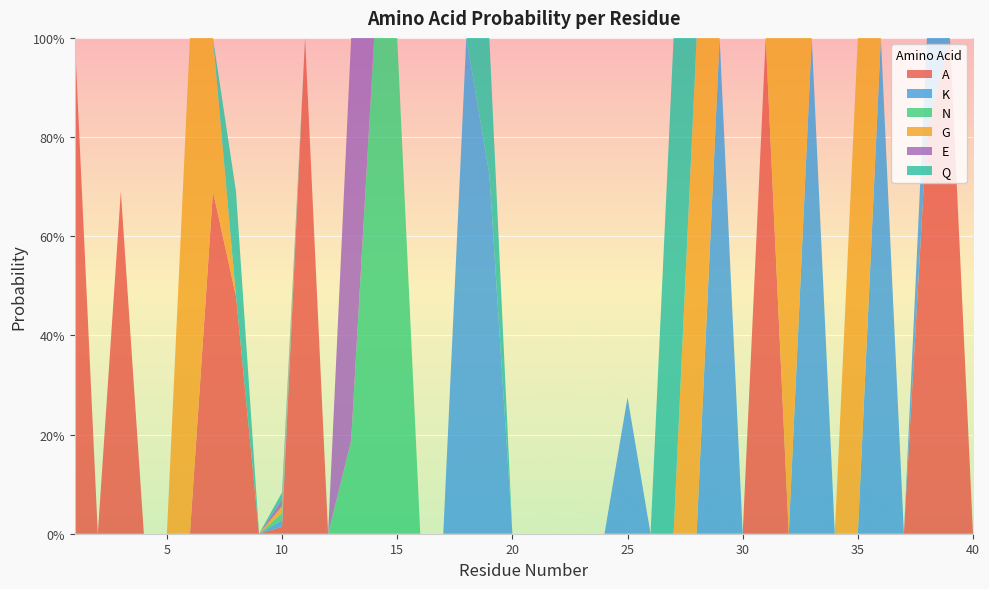

Reading left to right, list all the values displayed in this chart.

A: 1=1.0	2=0.0	3=0.7	4=0.0	5=0.0	6=0.0	7=0.7	8=0.5	9=0.0	10=0.0	11=1.0	12=0.0	13=0.0	14=0.0	15=0.0	16=0.0	17=0.0	18=0.0	19=0.0	20=0.0	21=0.0	22=0.0	23=0.0	24=0.0	25=0.0	26=0.0	27=0.0	28=0.0	29=0.0	30=0.0	31=1.0	32=0.0	33=0.0	34=0.0	35=0.0	36=0.0	37=0.0	38=0.8	39=1.0	40=0.0
K: 1=0.0	2=0.0	3=0.0	4=0.0	5=0.0	6=0.0	7=0.0	8=0.0	9=0.0	10=0.0	11=0.0	12=0.0	13=0.0	14=0.0	15=0.0	16=0.0	17=0.0	18=1.0	19=0.7	20=0.0	21=0.0	22=0.0	23=0.0	24=0.0	25=0.3	26=0.0	27=0.0	28=0.0	29=1.0	30=0.0	31=0.0	32=0.0	33=1.0	34=0.0	35=0.0	36=1.0	37=0.0	38=0.2	39=0.0	40=0.0
N: 1=0.0	2=0.0	3=0.0	4=0.0	5=0.0	6=0.0	7=0.0	8=0.0	9=0.0	10=0.0	11=0.0	12=0.0	13=0.2	14=1.0	15=1.0	16=0.0	17=0.0	18=0.0	19=0.0	20=0.0	21=0.0	22=0.0	23=0.0	24=0.0	25=0.0	26=0.0	27=0.0	28=0.0	29=0.0	30=0.0	31=0.0	32=0.0	33=0.0	34=0.0	35=0.0	36=0.0	37=0.0	38=0.0	39=0.0	40=0.0
G: 1=0.0	2=0.0	3=0.0	4=0.0	5=0.0	6=1.0	7=0.3	8=0.0	9=0.0	10=0.0	11=0.0	12=0.0	13=0.0	14=0.0	15=0.0	16=0.0	17=0.0	18=0.0	19=0.0	20=0.0	21=0.0	22=0.0	23=0.0	24=0.0	25=0.0	26=0.0	27=0.0	28=1.0	29=0.0	30=0.0	31=0.0	32=1.0	33=0.0	34=0.0	35=1.0	36=0.0	37=0.0	38=0.0	39=0.0	40=0.0
E: 1=0.0	2=0.0	3=0.0	4=0.0	5=0.0	6=0.0	7=0.0	8=0.0	9=0.0	10=0.0	11=0.0	12=0.0	13=0.8	14=0.0	15=0.0	16=0.0	17=0.0	18=0.0	19=0.0	20=0.0	21=0.0	22=0.0	23=0.0	24=0.0	25=0.0	26=0.0	27=0.0	28=0.0	29=0.0	30=0.0	31=0.0	32=0.0	33=0.0	34=0.0	35=0.0	36=0.0	37=0.0	38=0.0	39=0.0	40=0.0
Q: 1=0.0	2=0.0	3=0.0	4=0.0	5=0.0	6=0.0	7=0.0	8=0.2	9=0.0	10=0.0	11=0.0	12=0.0	13=0.0	14=0.0	15=0.0	16=0.0	17=0.0	18=0.0	19=0.3	20=0.0	21=0.0	22=0.0	23=0.0	24=0.0	25=0.0	26=0.0	27=1.0	28=0.0	29=0.0	30=0.0	31=0.0	32=0.0	33=0.0	34=0.0	35=0.0	36=0.0	37=0.0	38=0.0	39=0.0	40=0.0